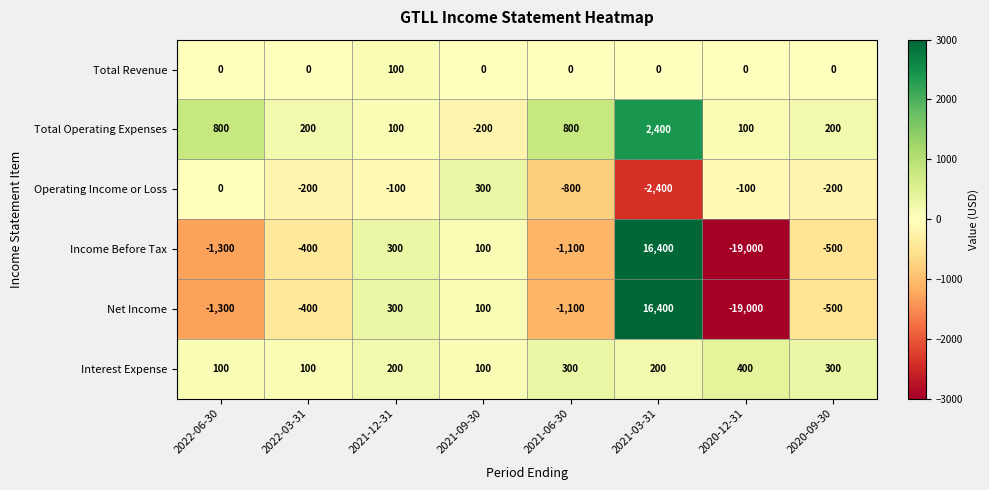

What is the smallest value displayed?

-19000